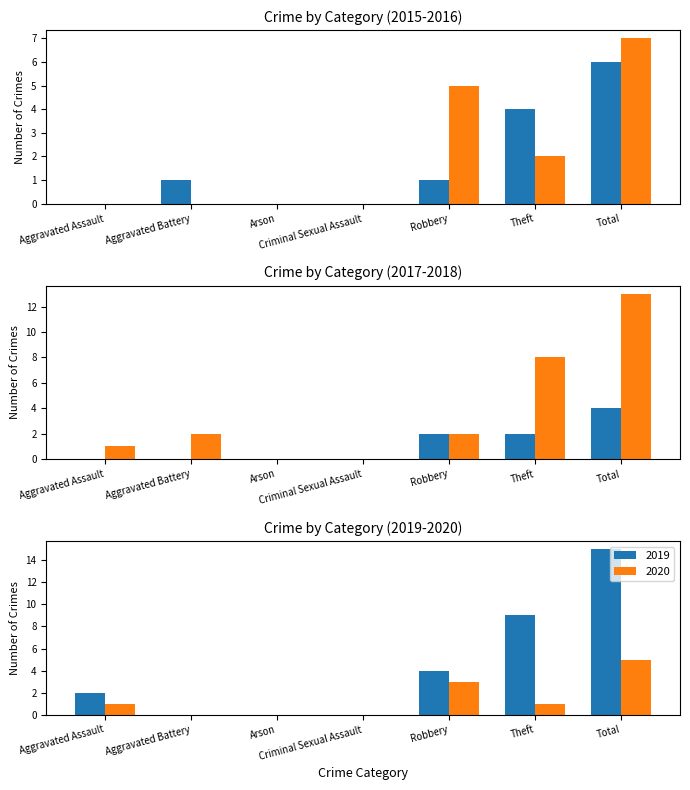

Between Criminal Sexual Assault and Aggravated Assault, which is larger?

Criminal Sexual Assault